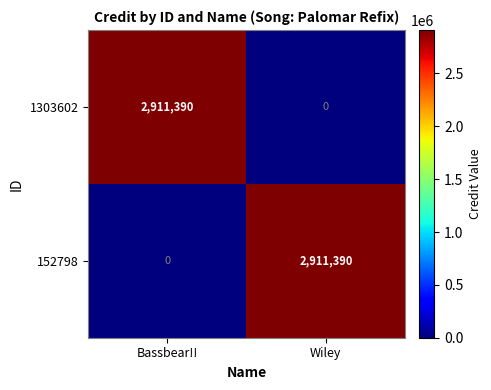

Is it true that 152798 equals 0 at Bassbear!!?

True